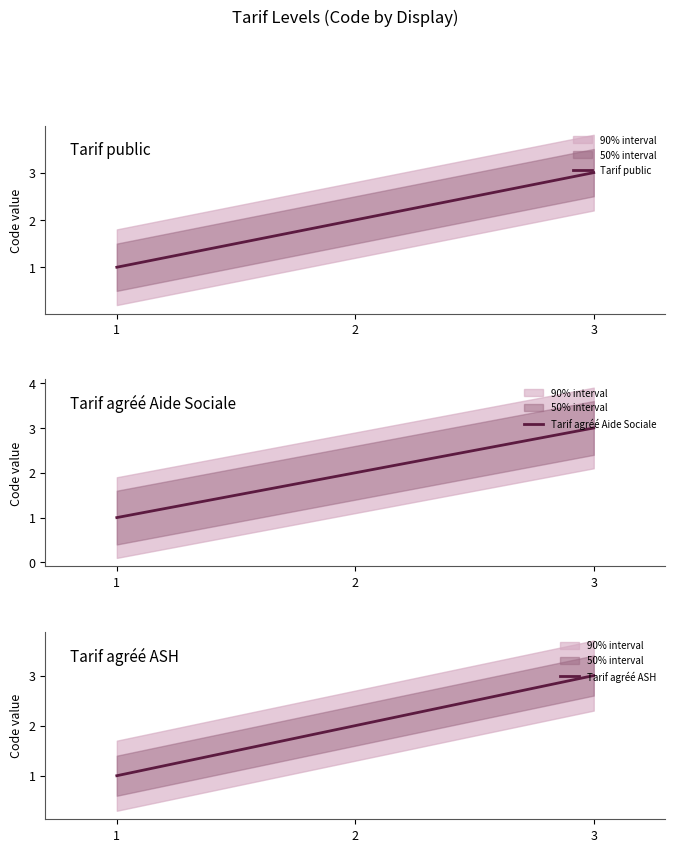

Which series has the largest total across all categories?

Tarif public